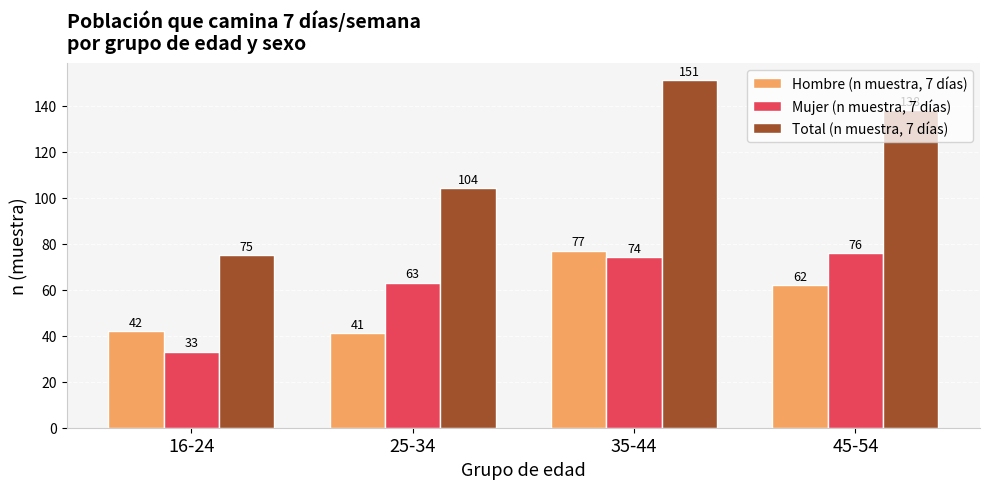

What is the value of the Total (n muestra, 7 días) bar at the 4th from the left?

138